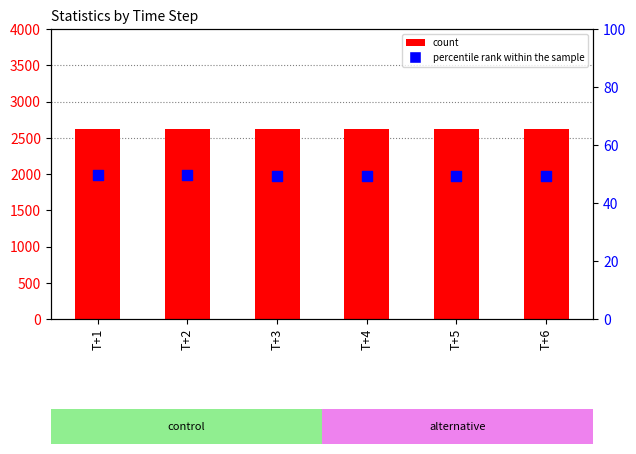

At how many categories does at least one series exceed 150?

6